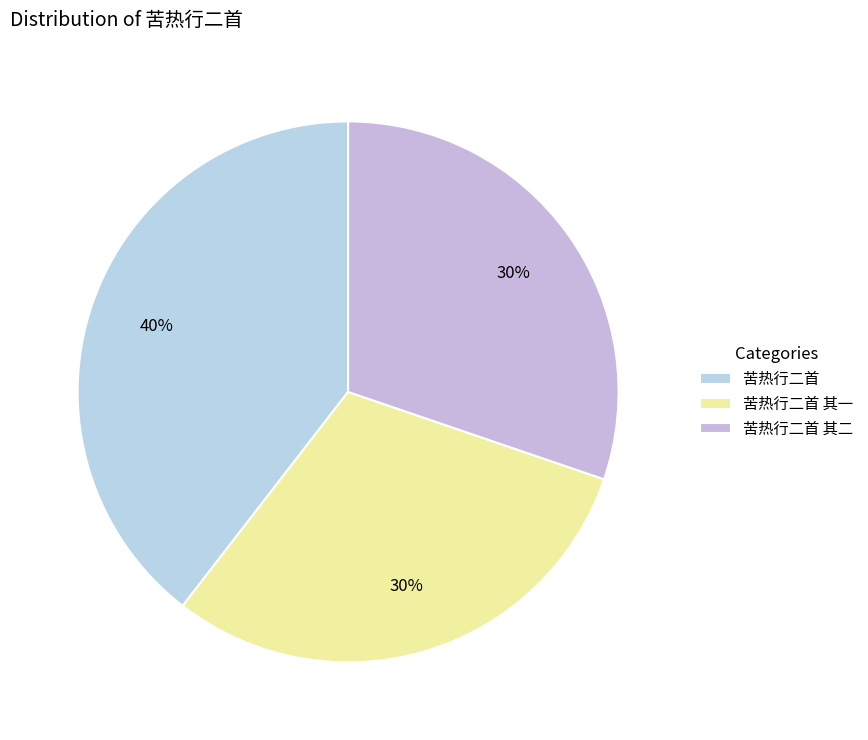

How many segments does this pie chart have?

3